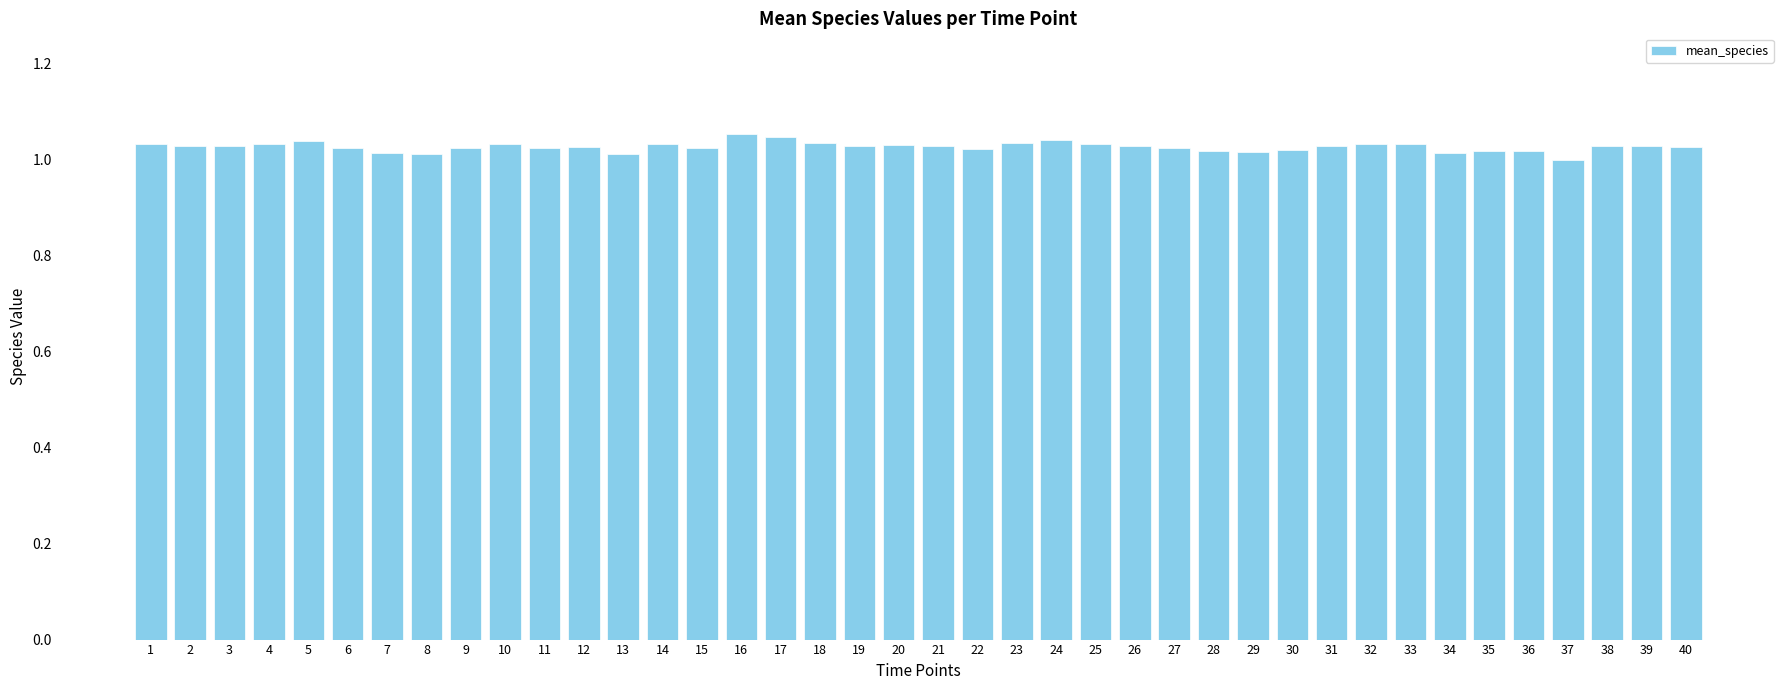

What is the sum of the values at 8 and 13?

2.0